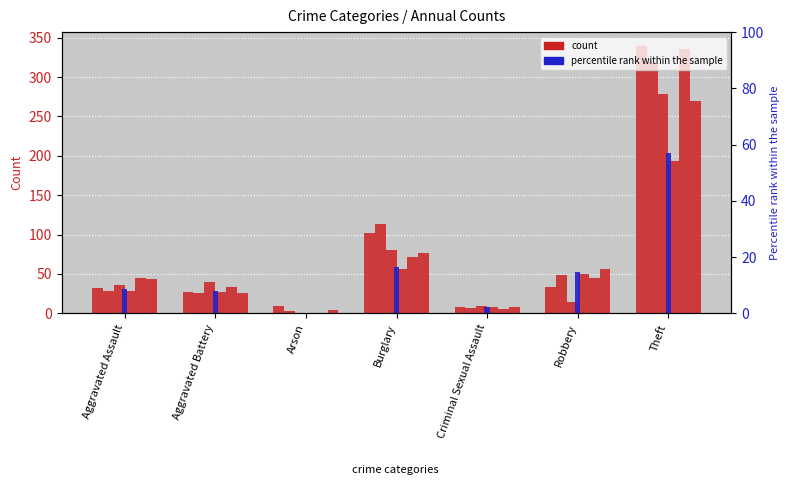

Reading right to left, what are all the values shown in this chart?

2015: 340	34	8	102	9	27	32
2017: 319	49	7	114	3	26	29
2019: 279	15	10	81	1	40	36
2021: 194	50	8	56	0	27	29
2022: 336	45	5	72	0	34	45
2023: 270	56	8	77	4	26	44